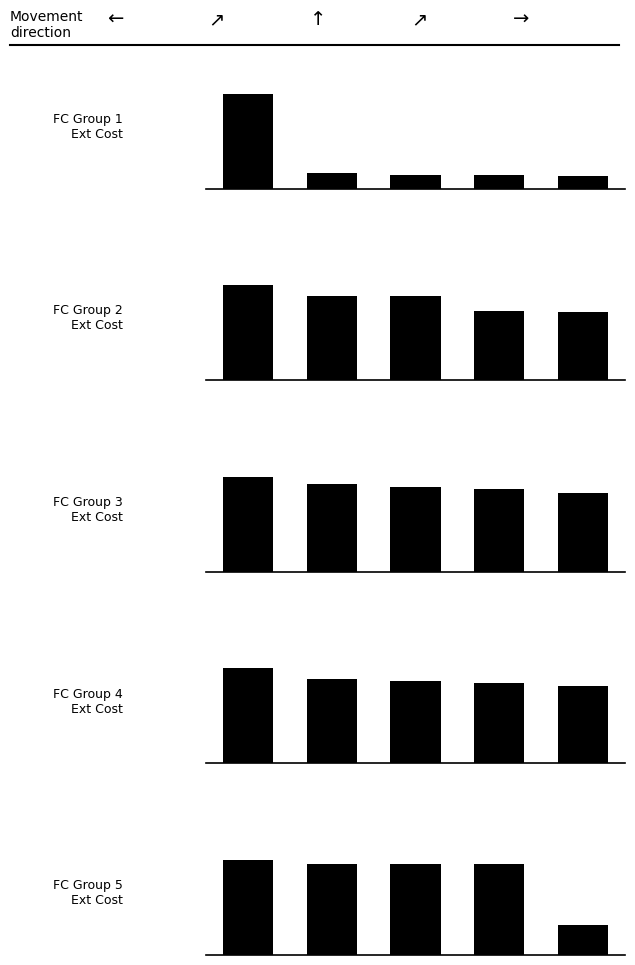

List the labels in order of FC2 value, smallest first.

4, 3, 1, 2, 0